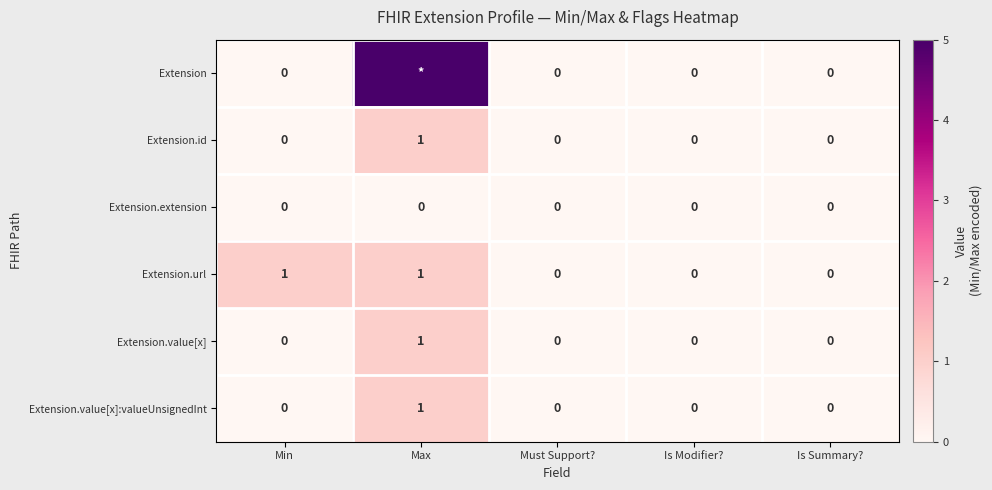

Count the Extension.value[x] values in the range 0 to 1.

5